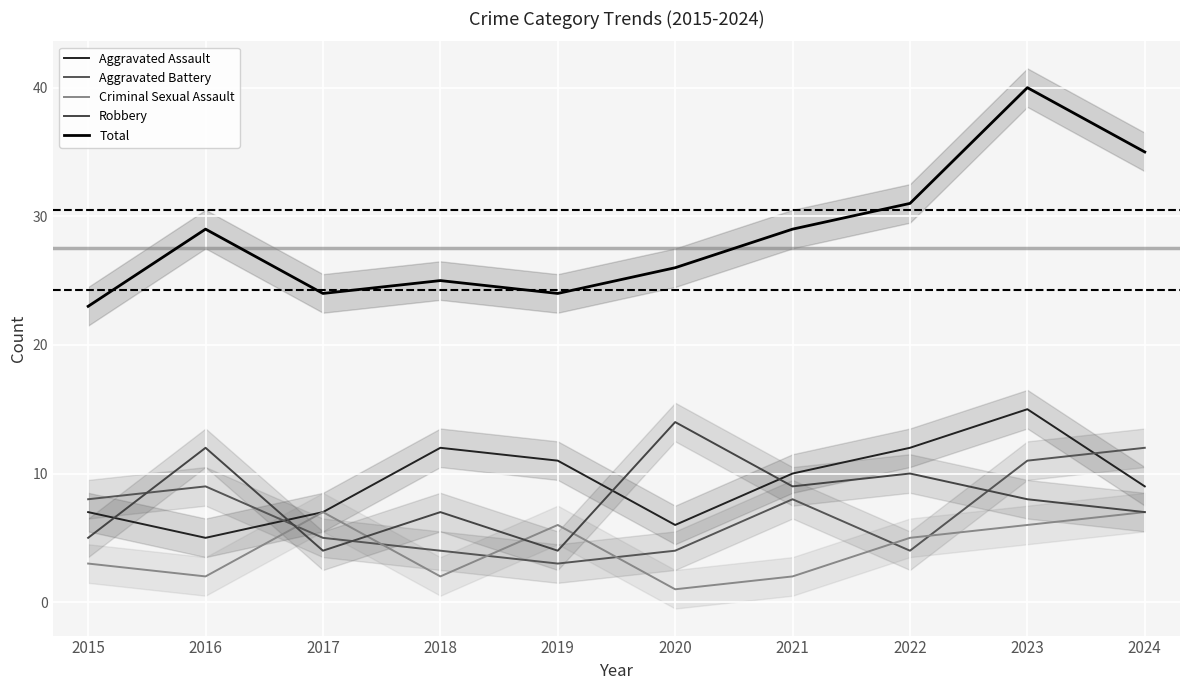

At which label does Aggravated Assault first exceed 10?

2018